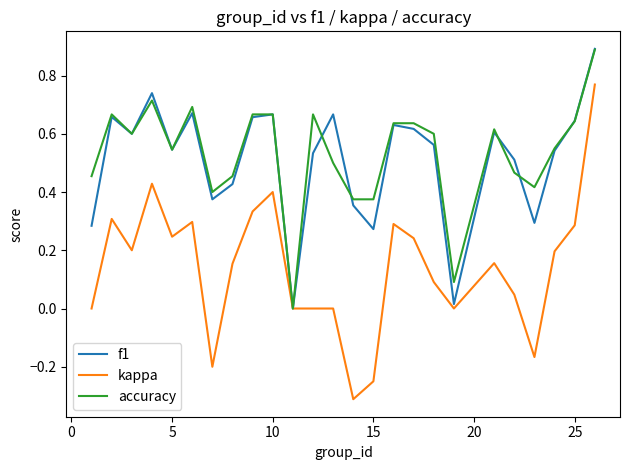

Which series has the largest range (max minus min)?

kappa